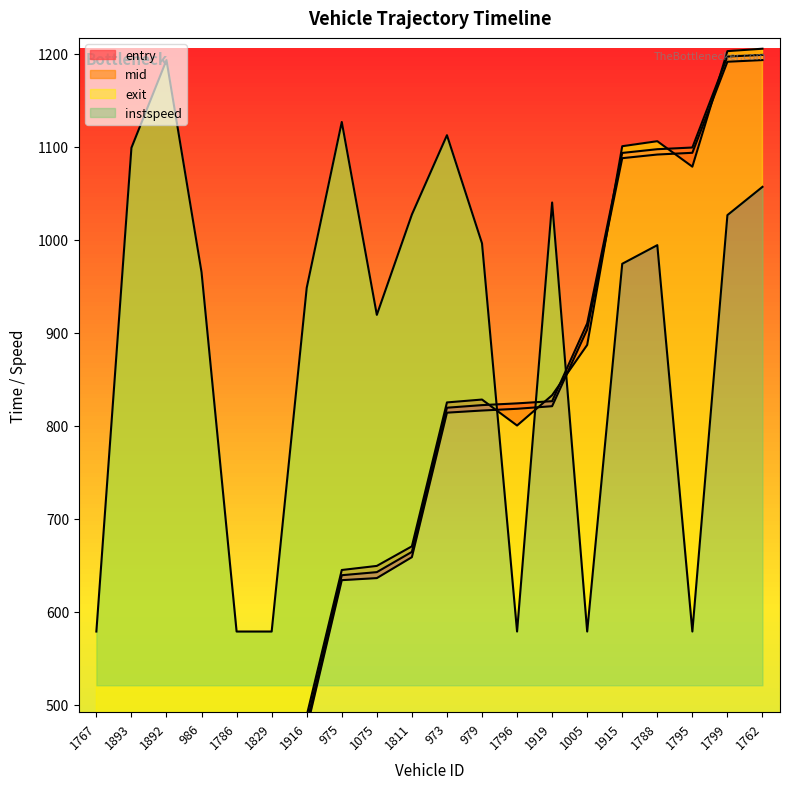

What is the difference between the highest and lowest values at 975?

493.0